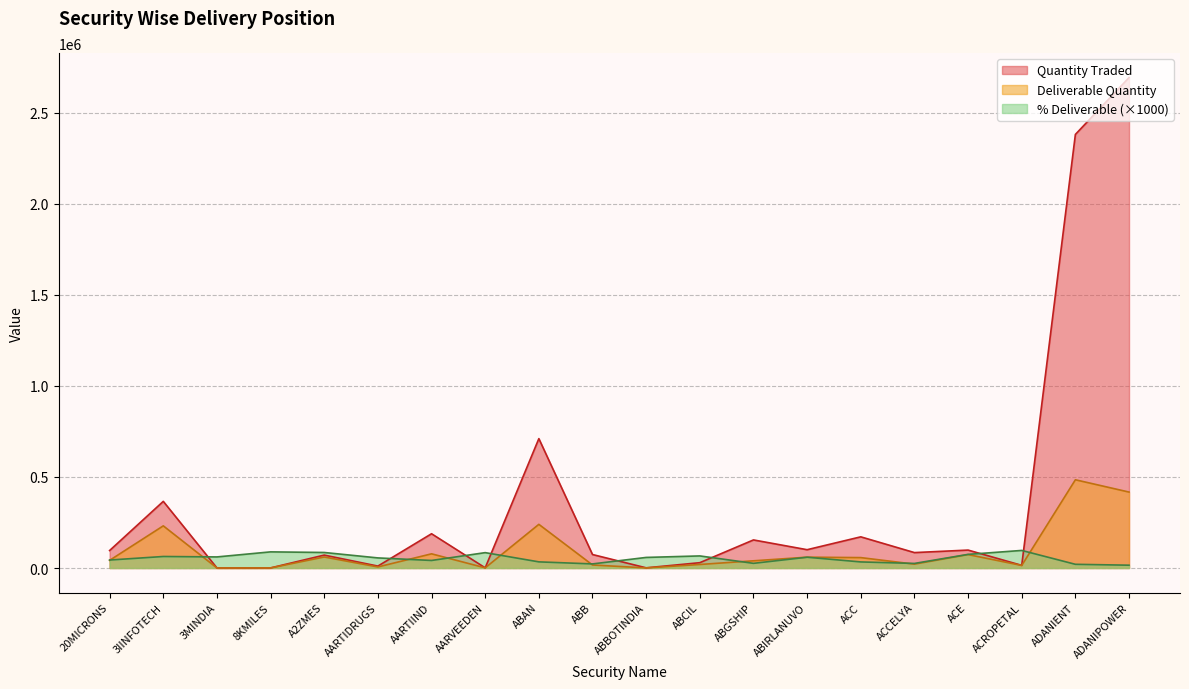

In Quantity Traded, how many points are higher than both neighbors (excluding endpoints)?

7